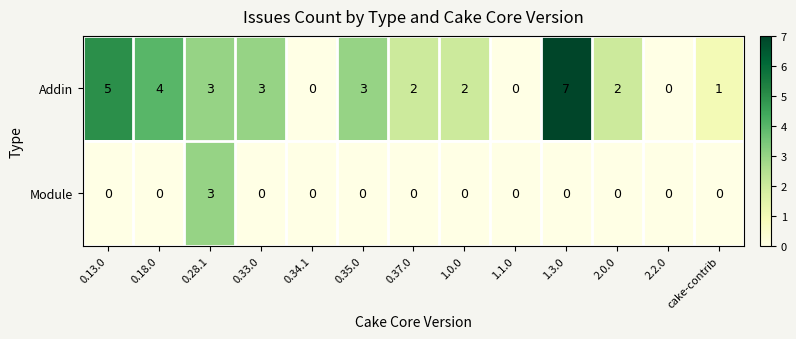

Reading left to right, list all the values displayed in this chart.

Addin: 5	4	3	3	0	3	2	2	0	7	2	0	1
Module: 0	0	3	0	0	0	0	0	0	0	0	0	0